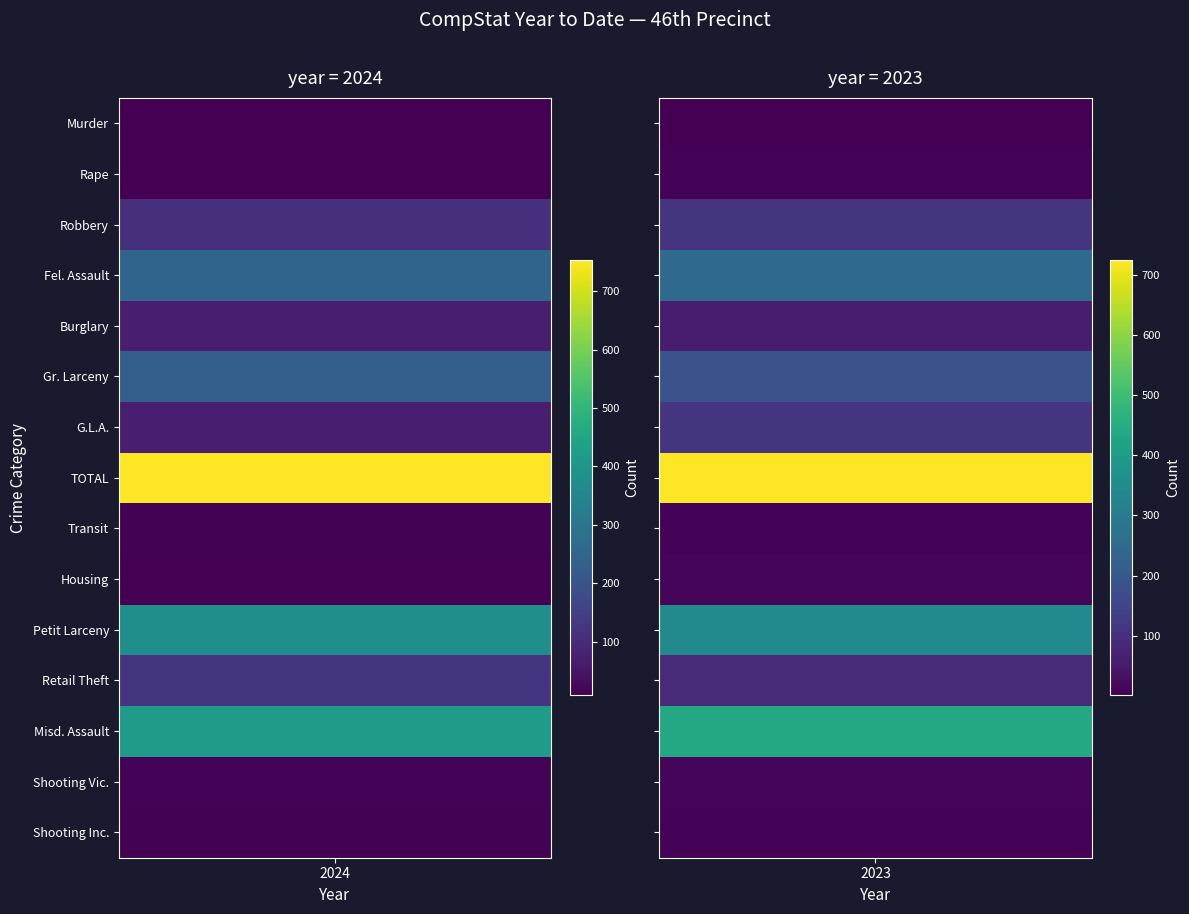

Reading left to right, transcribe all the data shown in this chart.

Murder: 10	1
Rape: 8	8
Robbery: 112	112
Fel. Assault: 249	247
Burglary: 70	59
Gr. Larceny: 233	186
G.L.A.: 71	111
TOTAL: 753	724
Transit: 11	8
Housing: 9	14
Petit Larceny: 378	347
Retail Theft: 122	87
Misd. Assault: 417	437
Shooting Vic.: 15	10
Shooting Inc.: 12	7